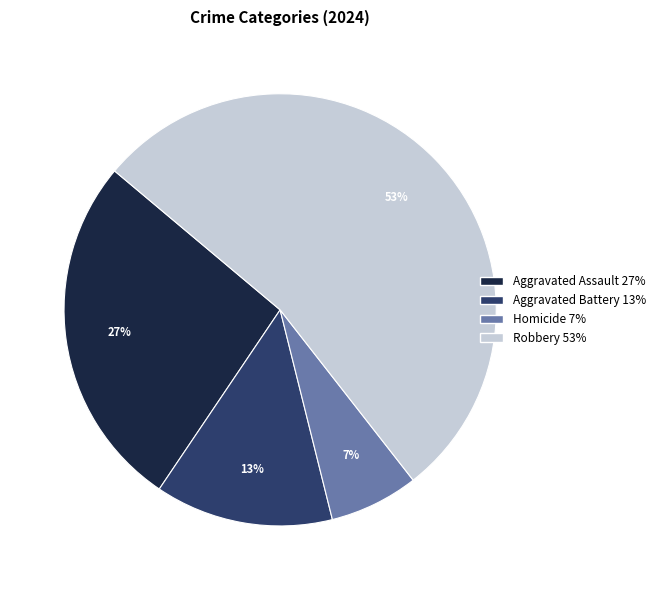

Does any single category account for the majority?

Yes